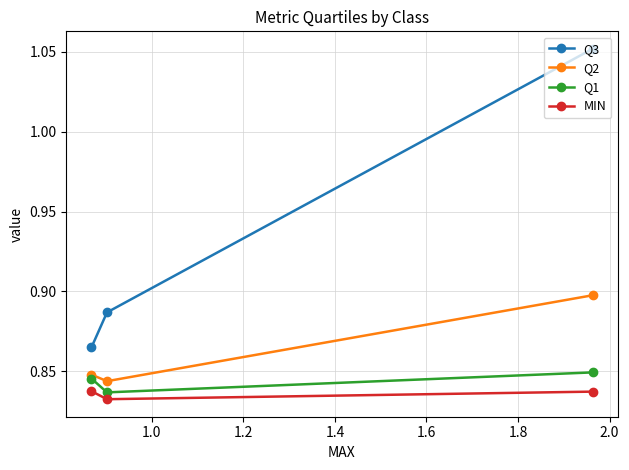

What is the sum of all Q3 values?

2.8